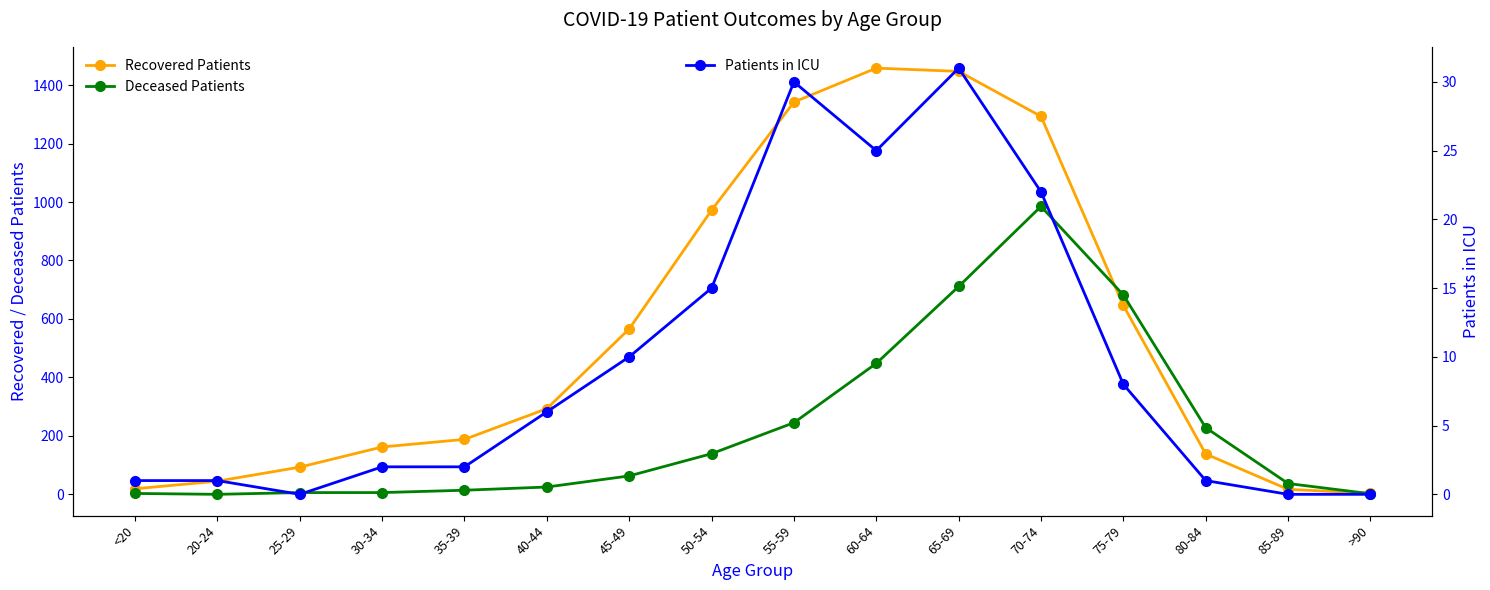

How many values in the Patients in ICU series exceed 6?

7